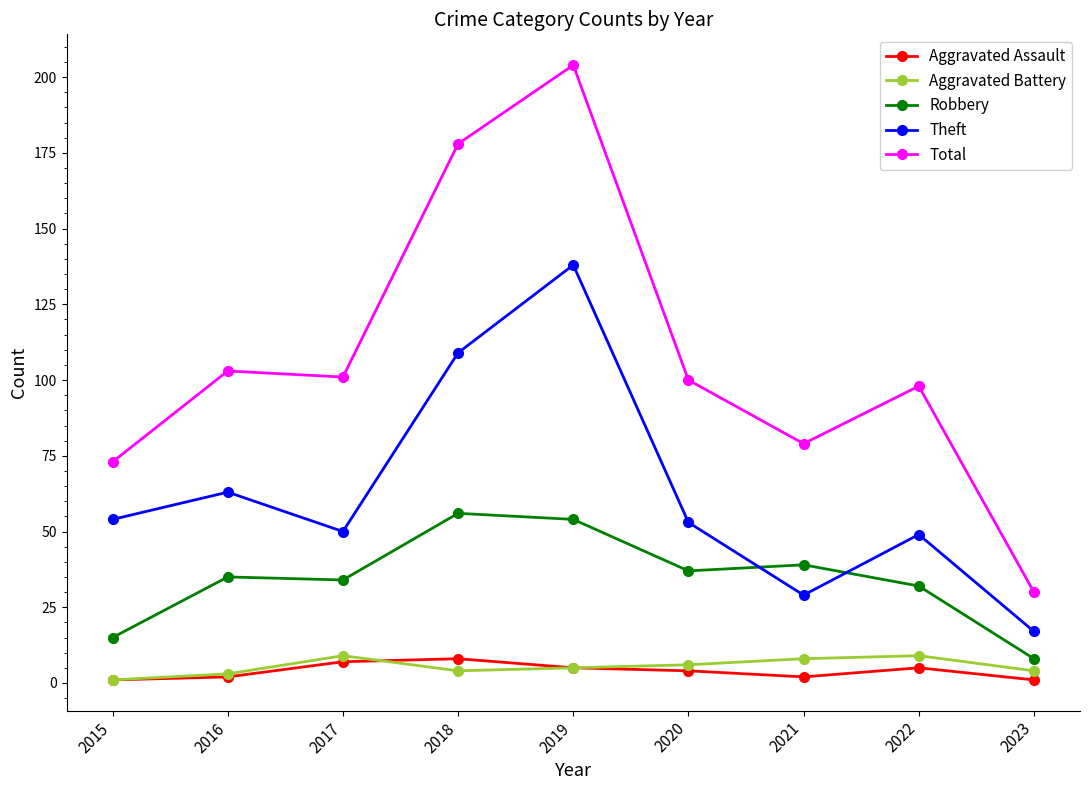

What value does the Aggravated Assault series have at 2016?

2